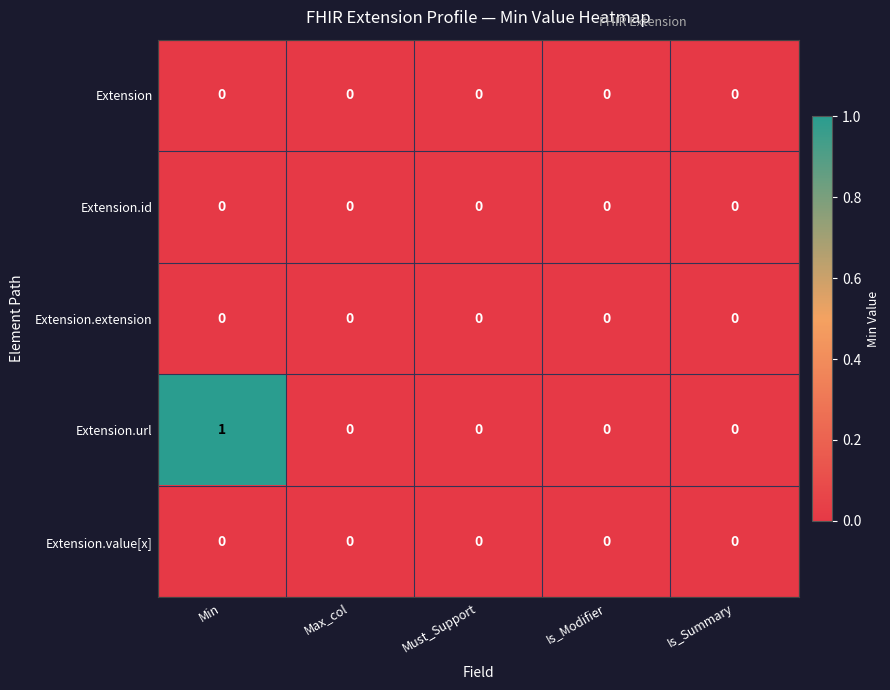

The value of Extension.url at Min is 0. True or false?

False